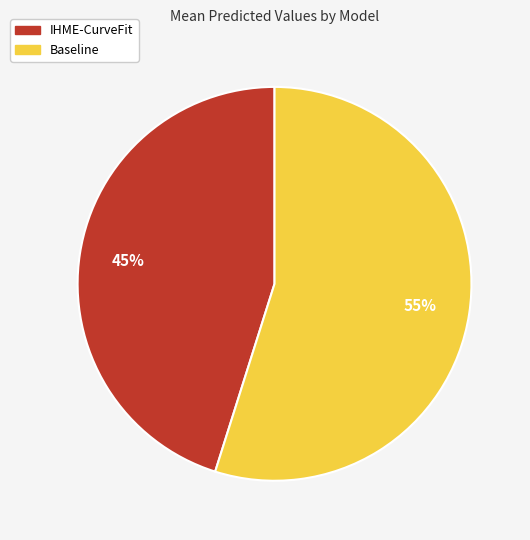

How many segments does this pie chart have?

2